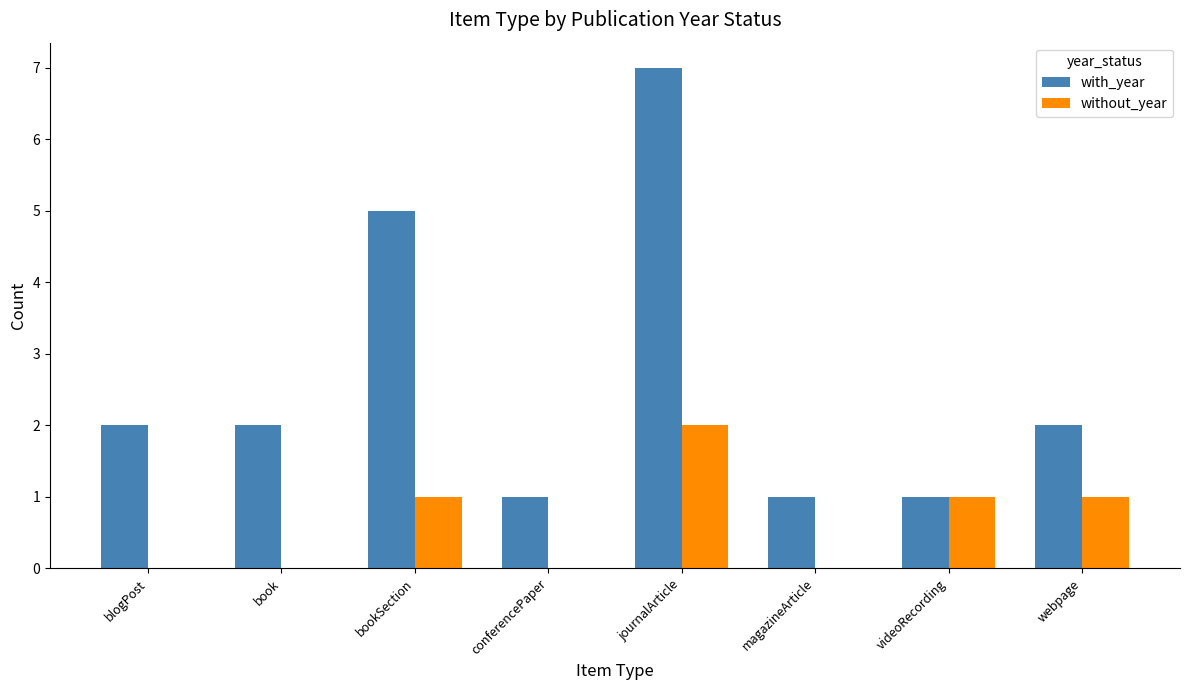

Reading right to left, transcribe all the data shown in this chart.

with_year: 2	1	1	7	1	5	2	2
without_year: 1	1	0	2	0	1	0	0